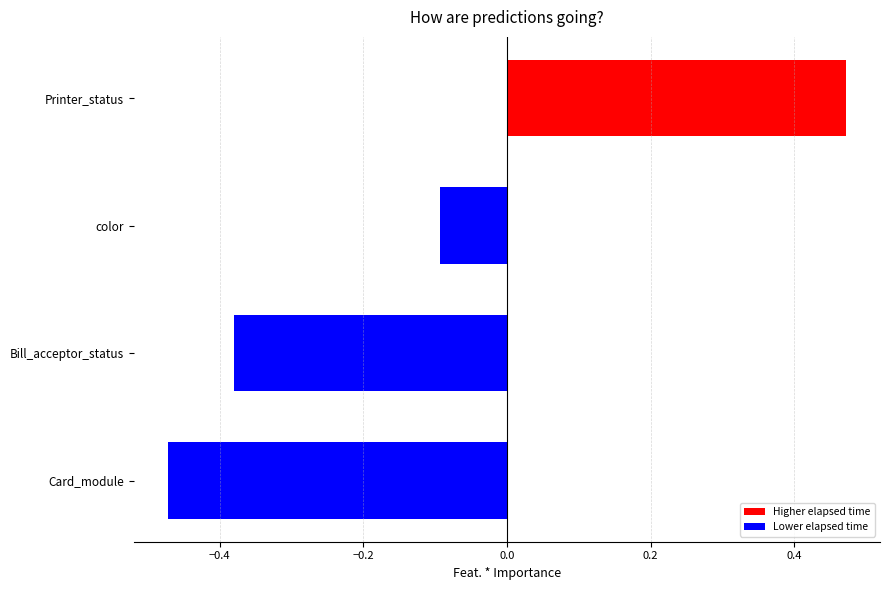

Count the number of values greater than 0.

1